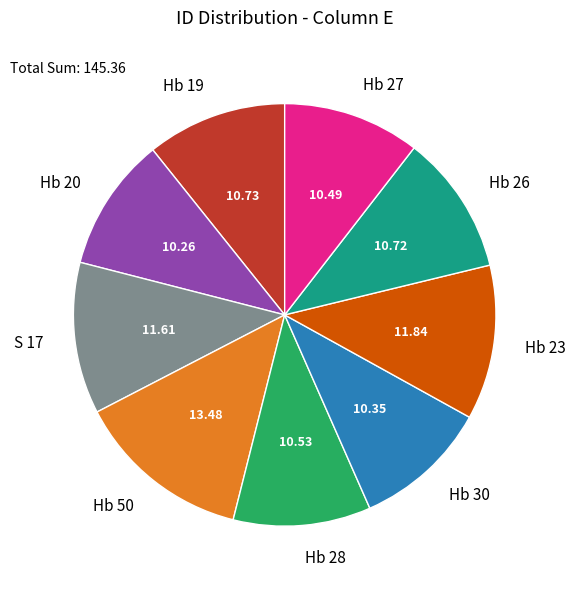

True or false: Hb 26 accounts for 1% of the total.

False